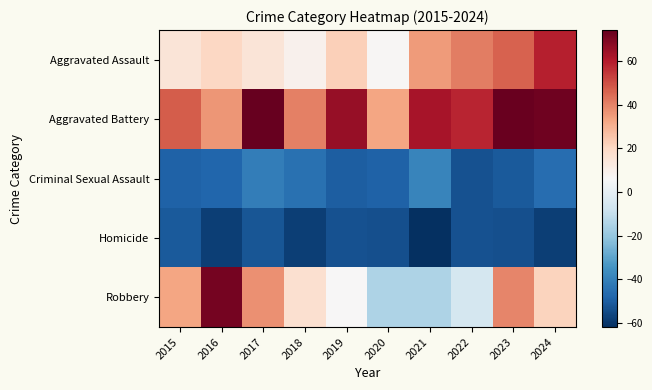

List the series in order of their peak value, lowest first.

Homicide, Criminal Sexual Assault, Aggravated Assault, Robbery, Aggravated Battery